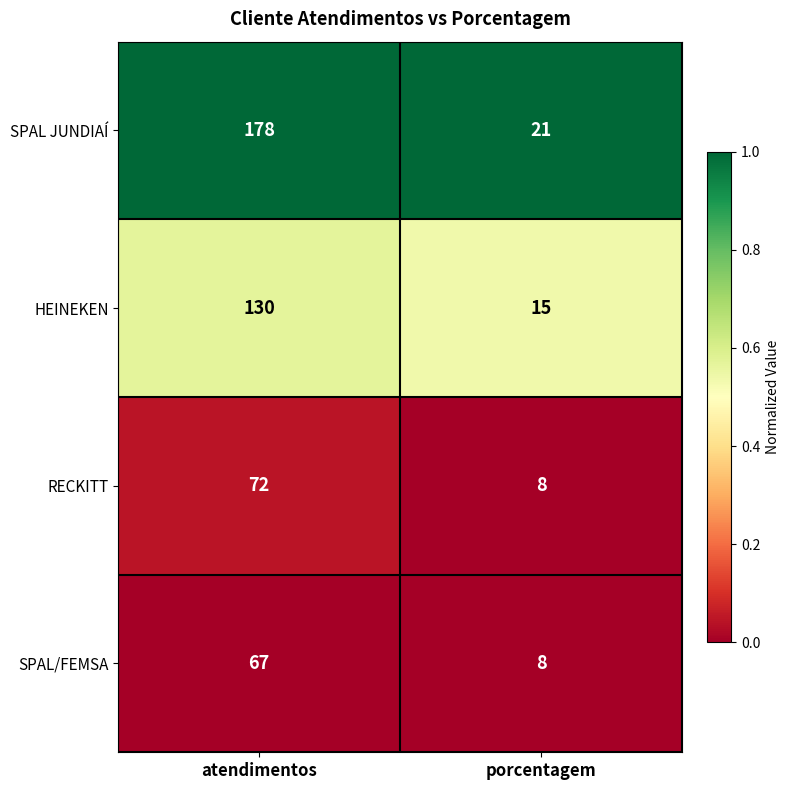

List the series in order of their peak value, highest first.

SPAL JUNDIAÍ, HEINEKEN, RECKITT, SPAL/FEMSA